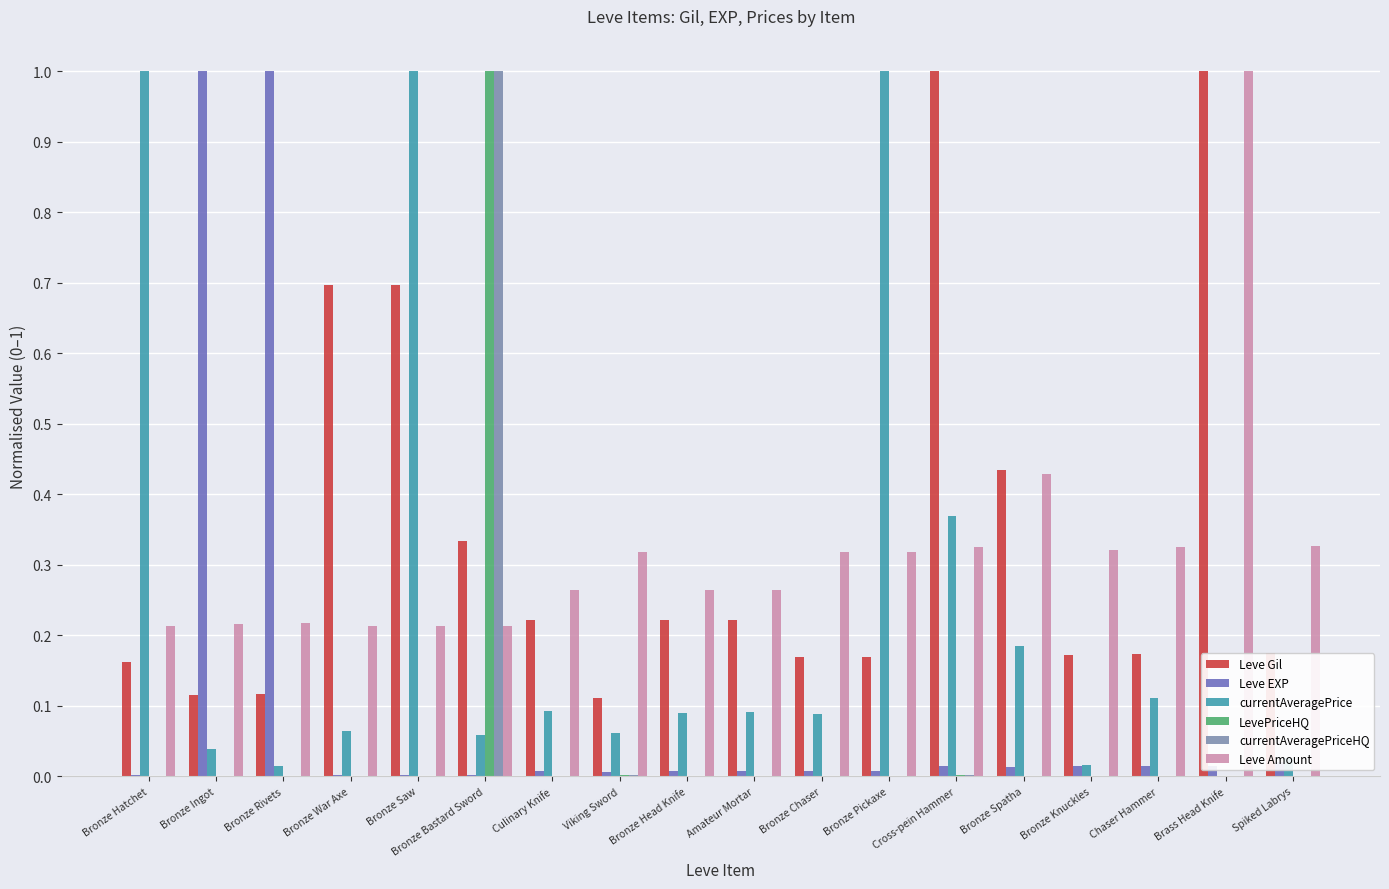

At which category is the sum across all series the highest?

Bronze Bastard Sword